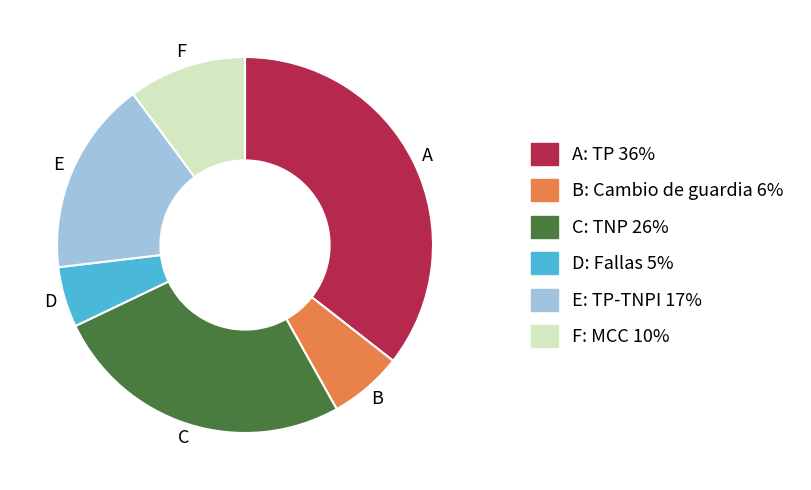

Is there a majority slice in this chart?

No